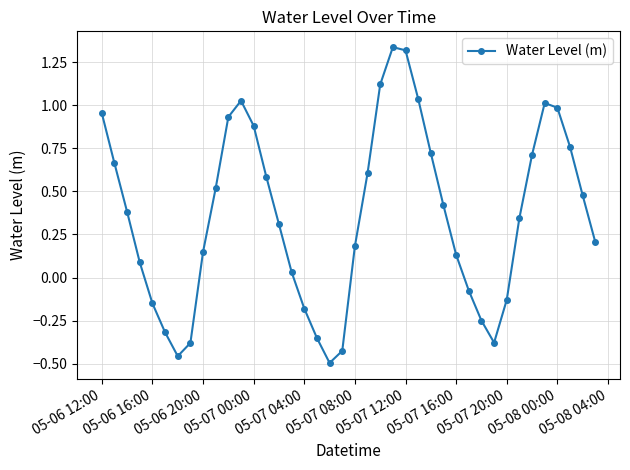

What is the difference between the maximum and minimum values?

1.8